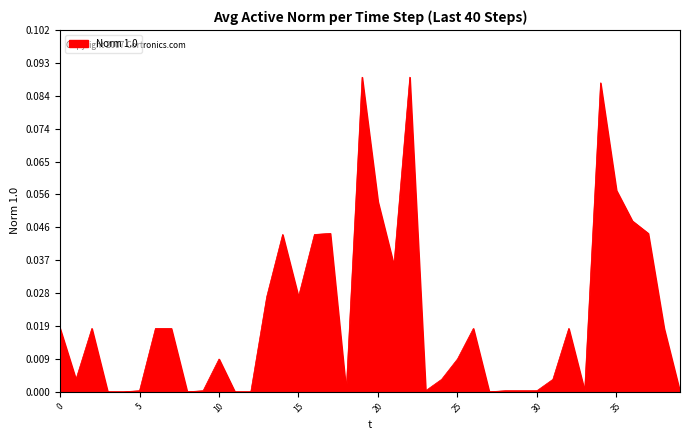

Does the chart have visible grid lines?

Yes